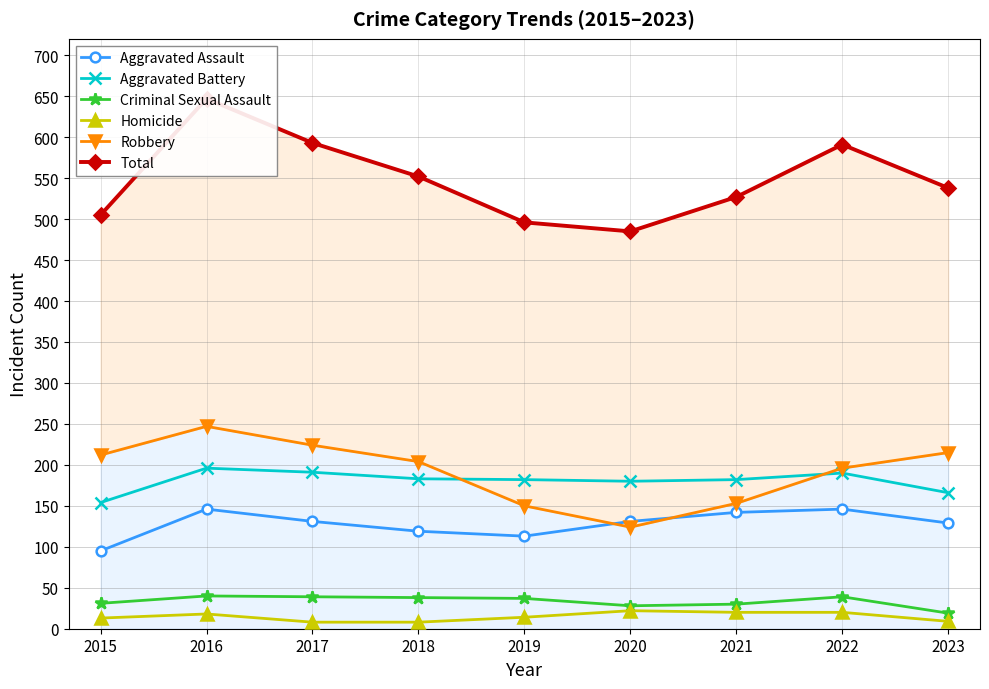

Which series has the largest total across all categories?

Total